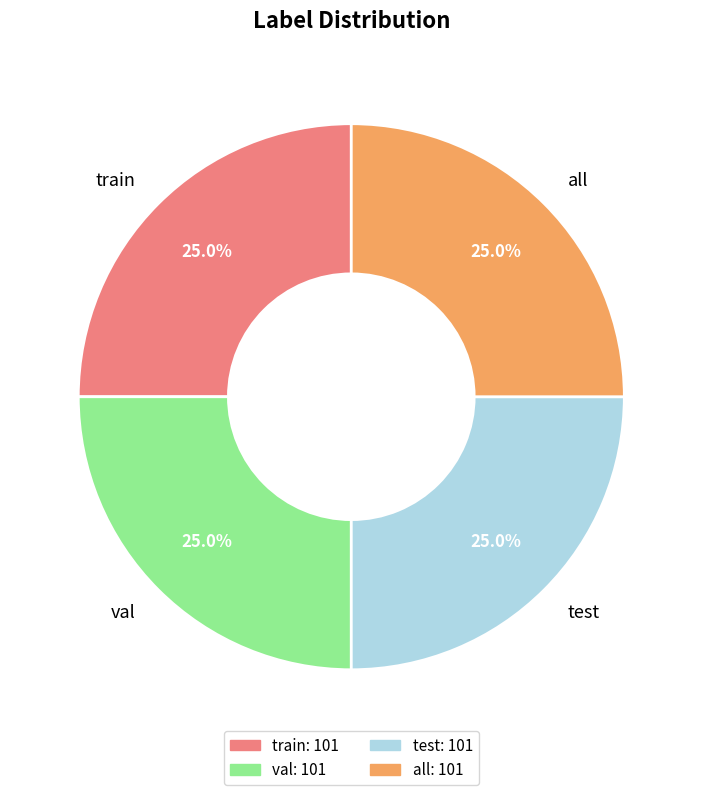

Combined, what portion of the pie is test and all?

50.0%